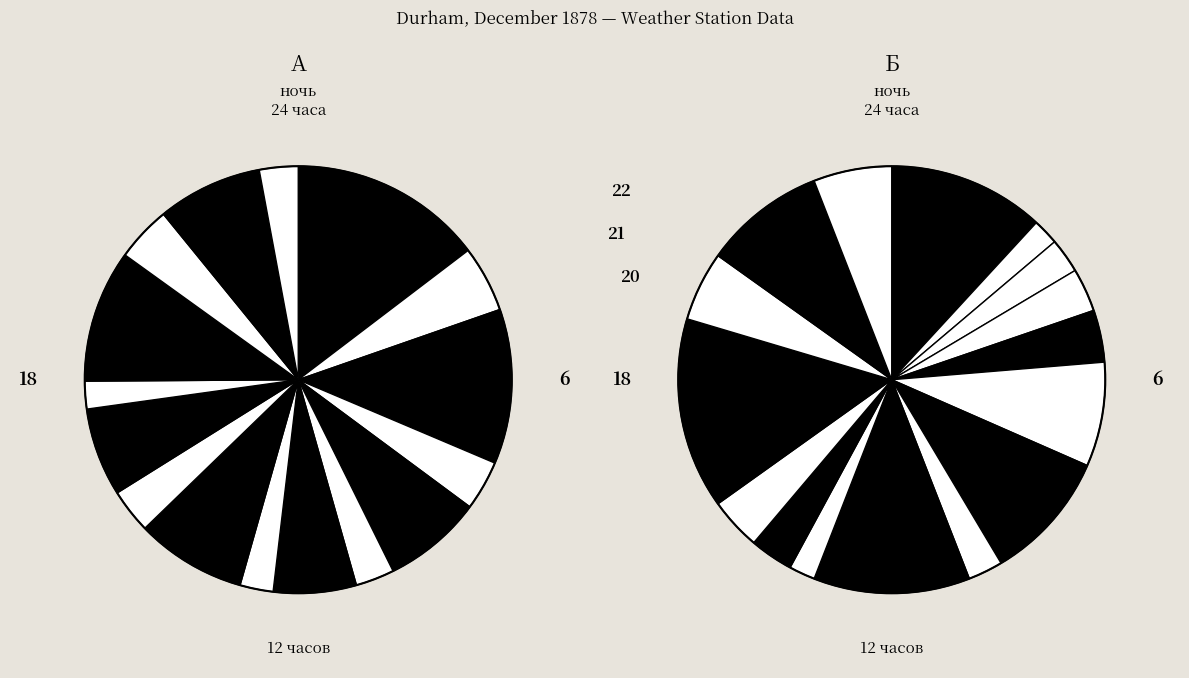

To the nearest percent, what percentage of the pie is 10?

8%